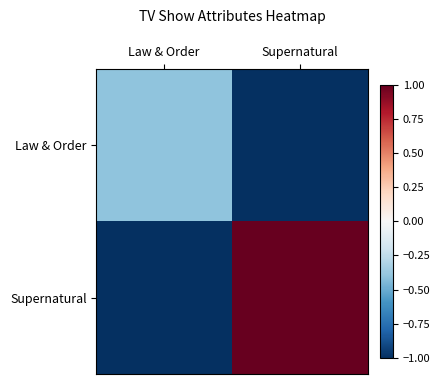

Reading left to right, what are all the values shown in this chart?

Law & Order: Law & Order=-0.4	Supernatural=-1.0
Supernatural: Law & Order=-1.0	Supernatural=1.0